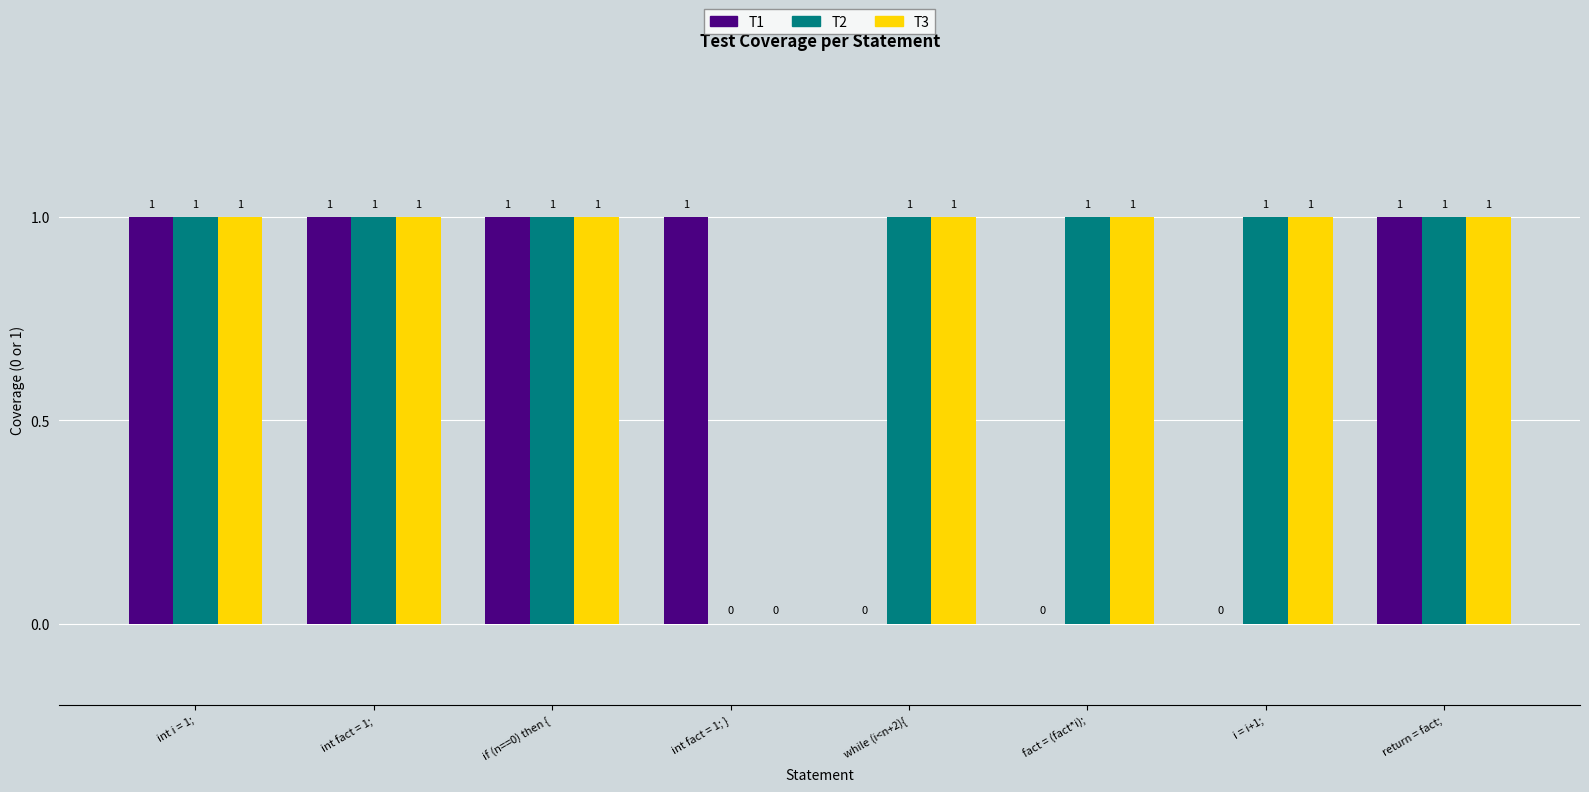

At which label is T2 closest to 0?

int fact = 1; }